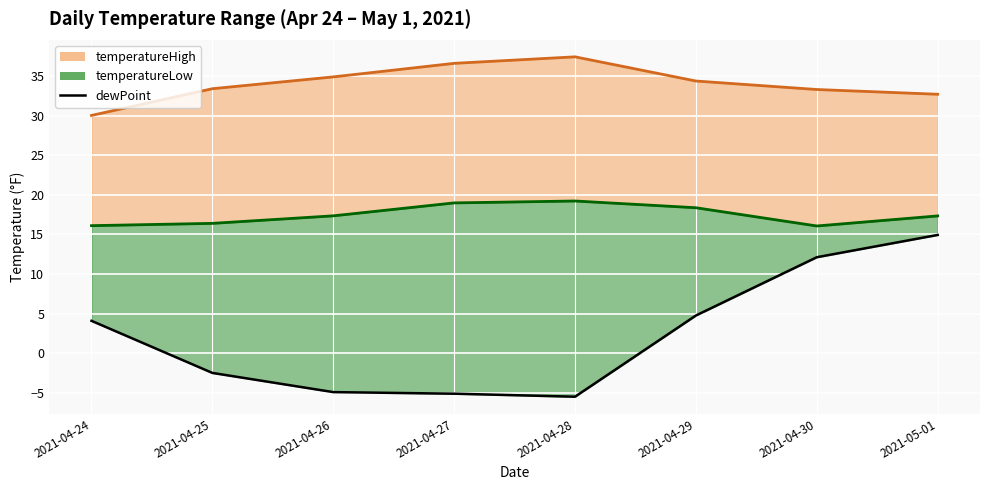

What is the sum of the temperatureLow line values at 2021-04-30 and 2021-04-24?

32.2